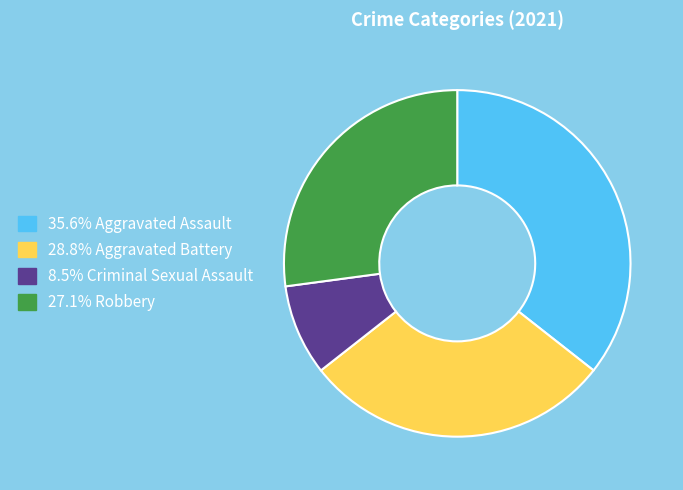

Does any single category account for the majority?

No